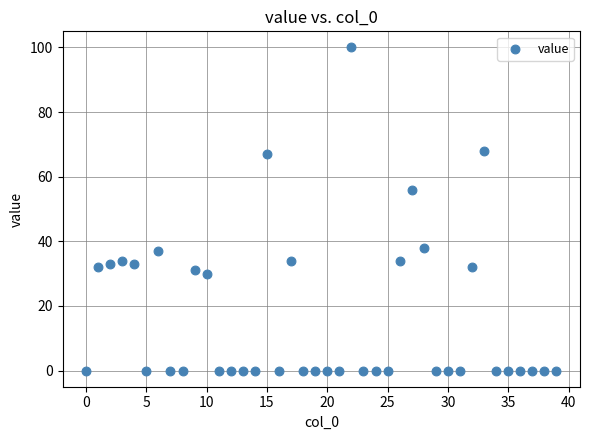

What Y value in the scatter plot is closest to 50?

56